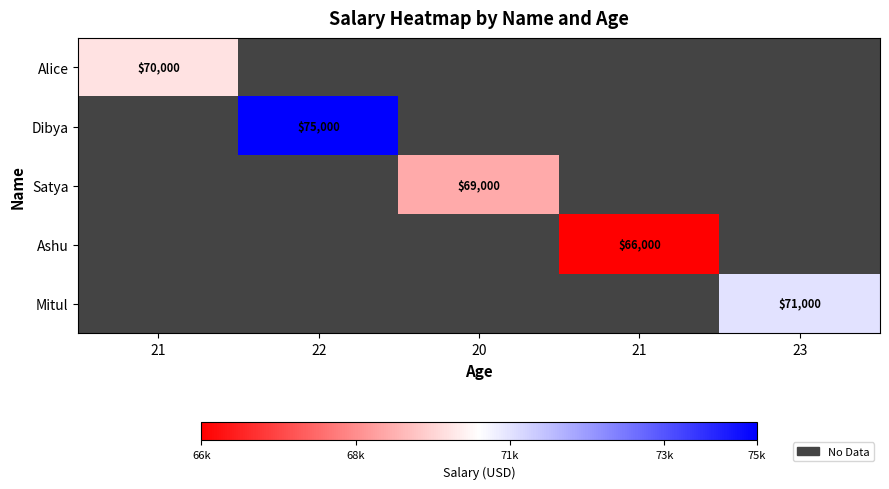

Count the number of data series in this chart.

5